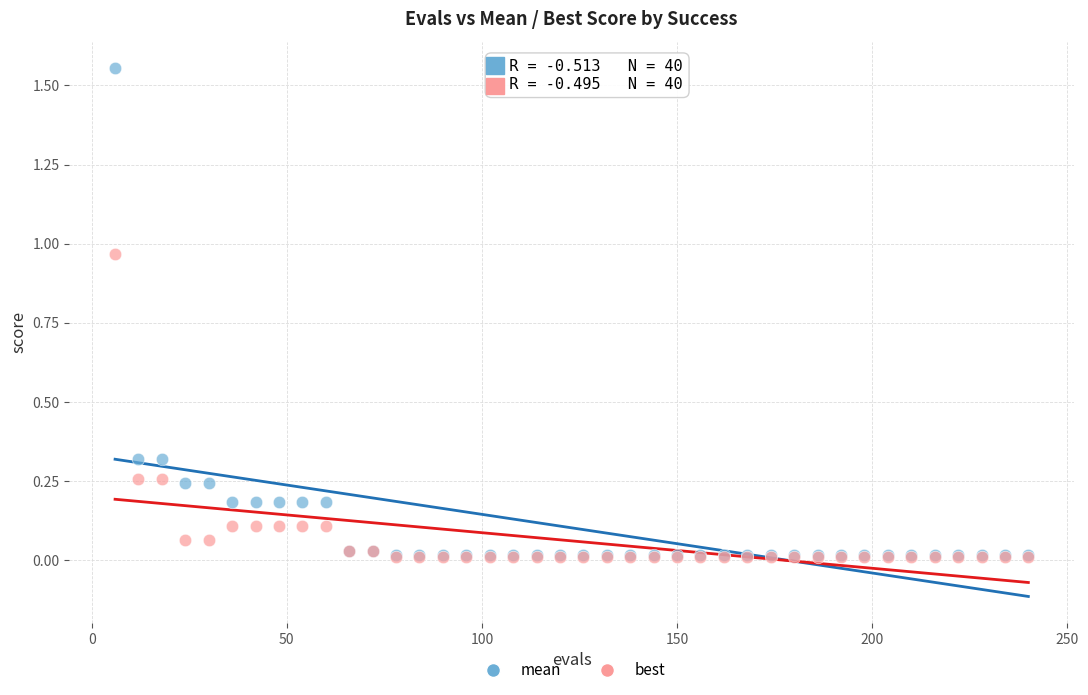

Which series reaches the maximum Y coordinate?

mean